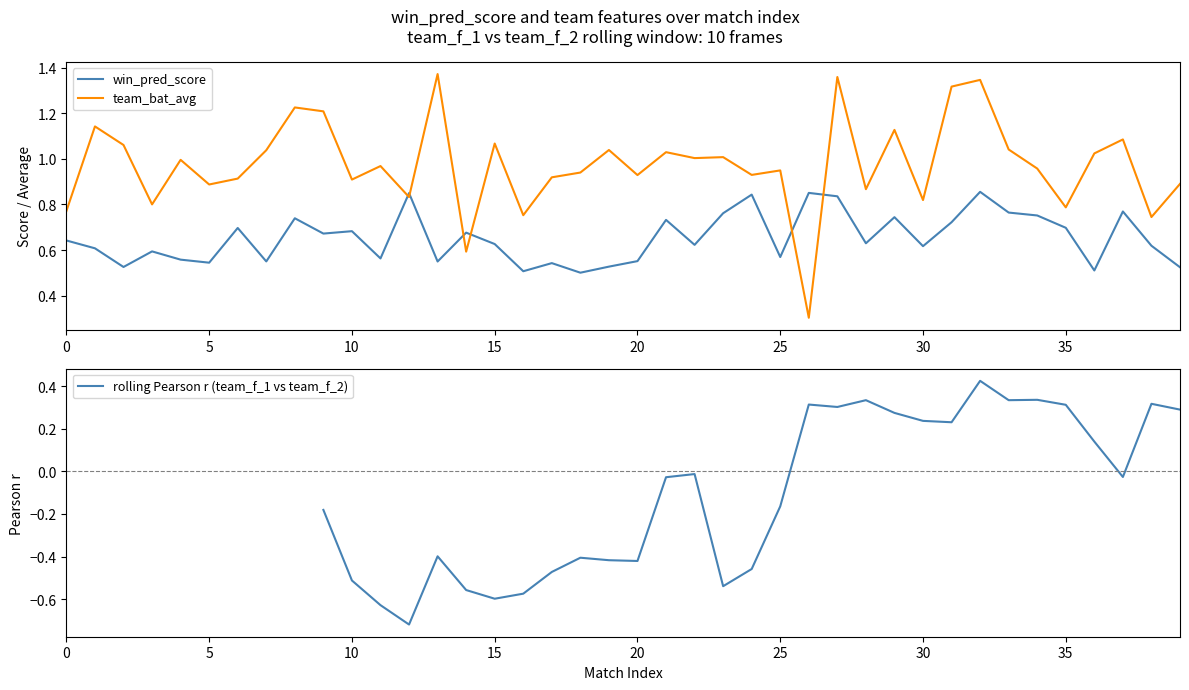

The team_bat_avg series shows 1.6 at 21. True or false?

False